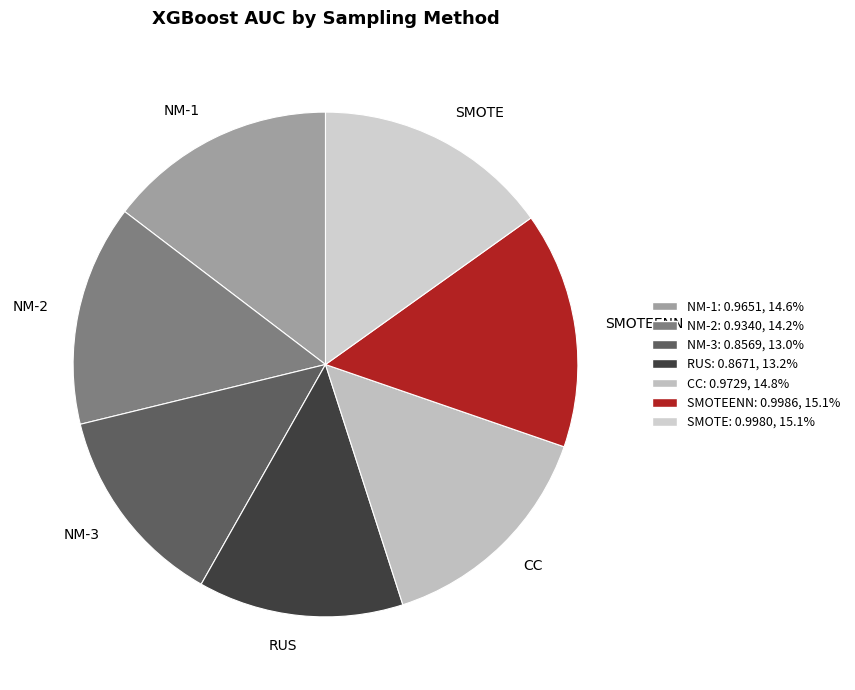

Is the sum of RUS and SMOTE greater than half?

No